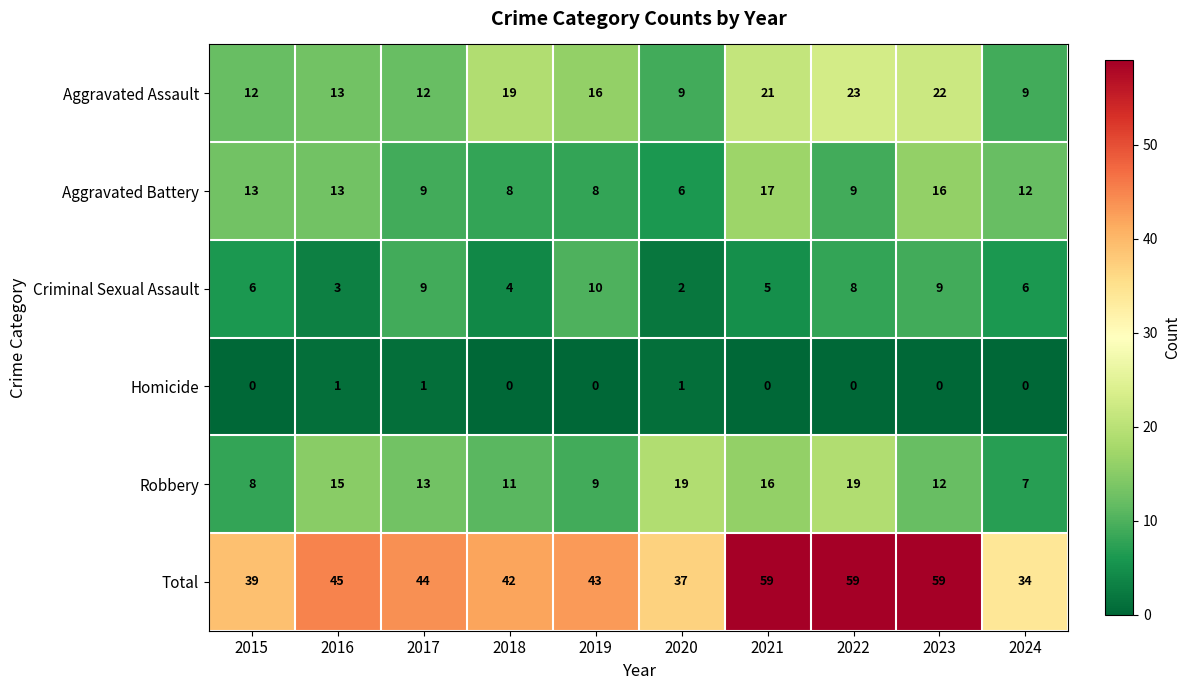

What is the average value of the Aggravated Assault series?

16